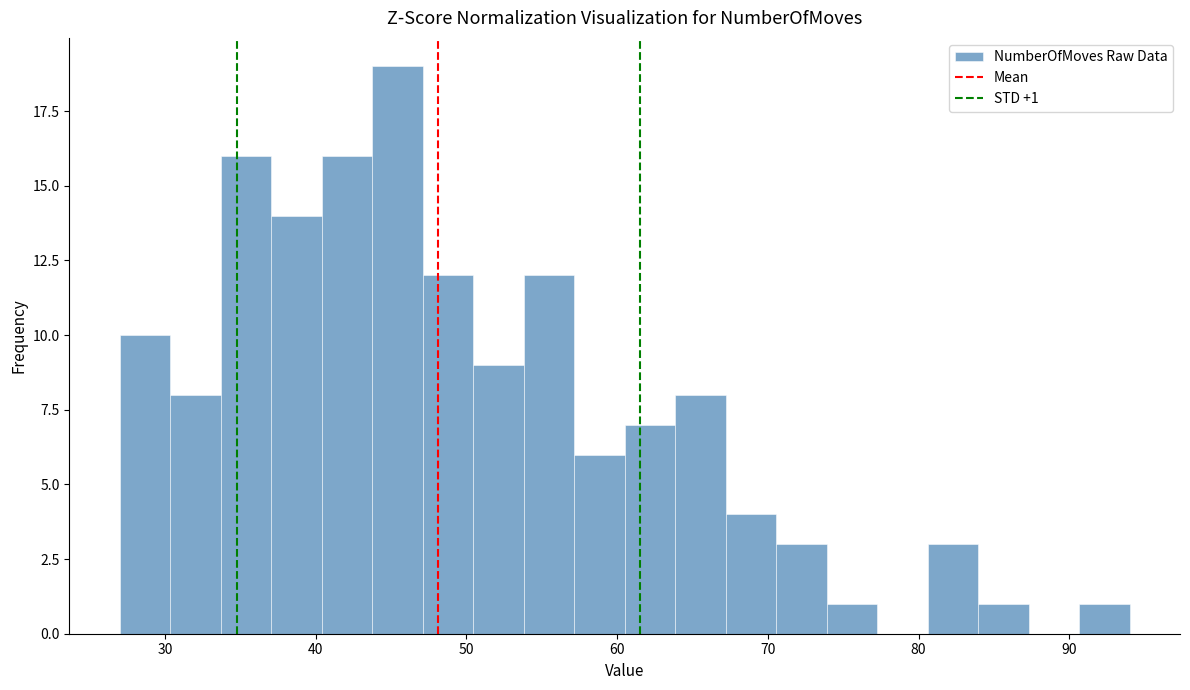

Read against the x-axis, roughly where is the centre of the tallest bar?

45